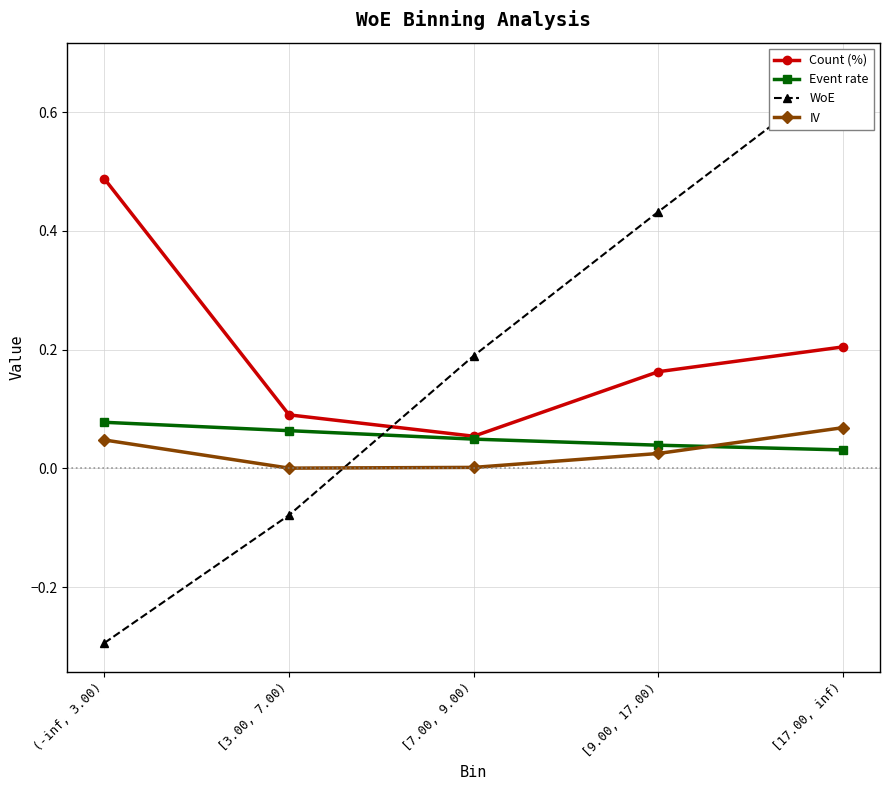

What is the smallest value displayed?

-0.3